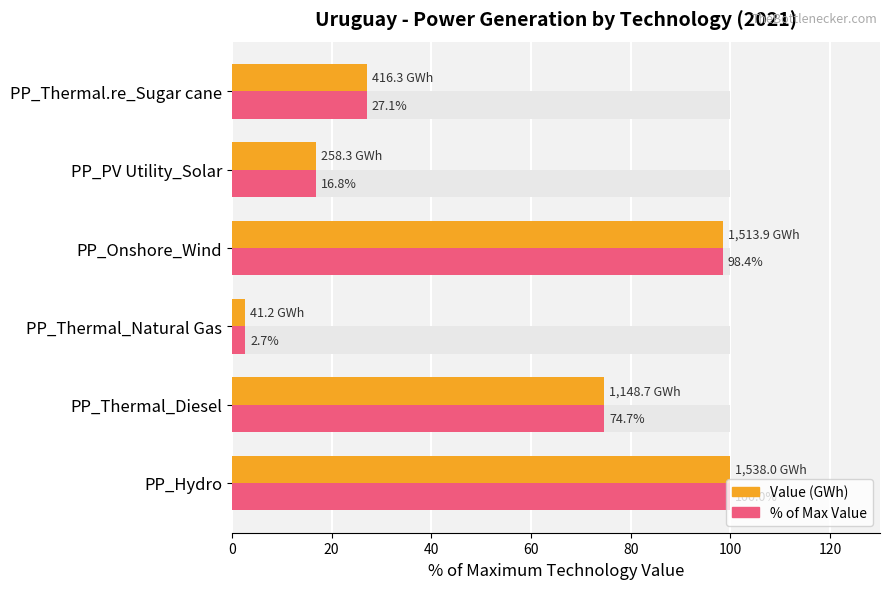

Between PP_Thermal.re_Sugar cane and PP_PV Utility_Solar, which is larger?

PP_Thermal.re_Sugar cane